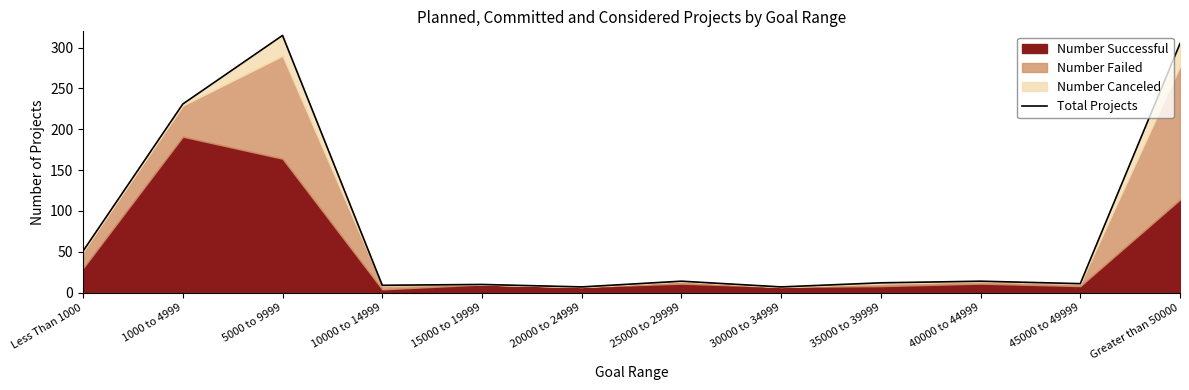

True or false: there are more than 0 points higher than both neighbors.

True